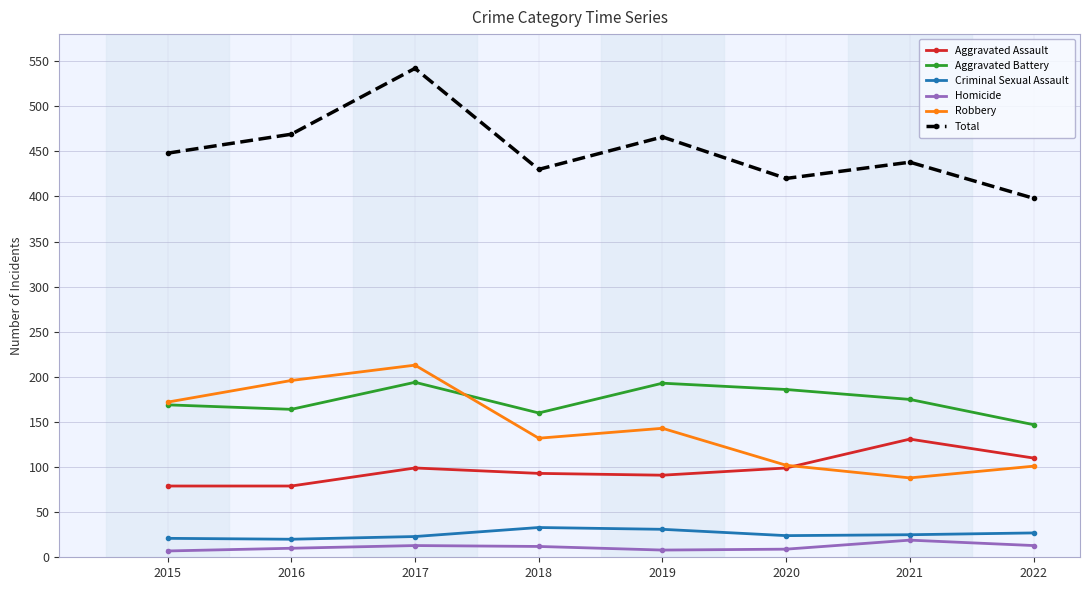

What is the value of the Aggravated Assault point at the 5th from the left?

91